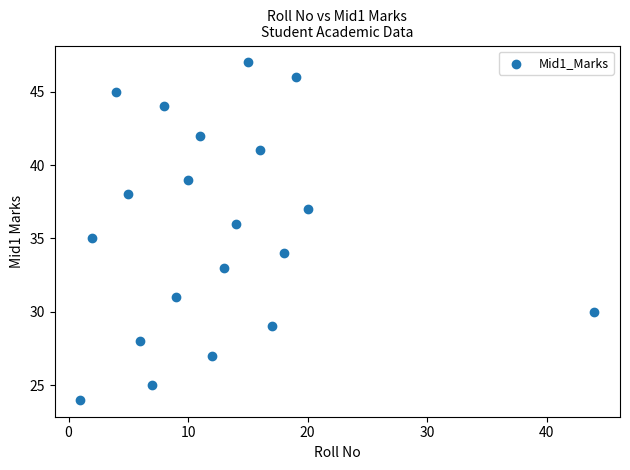

What is the range of Y values (max minus min)?

23